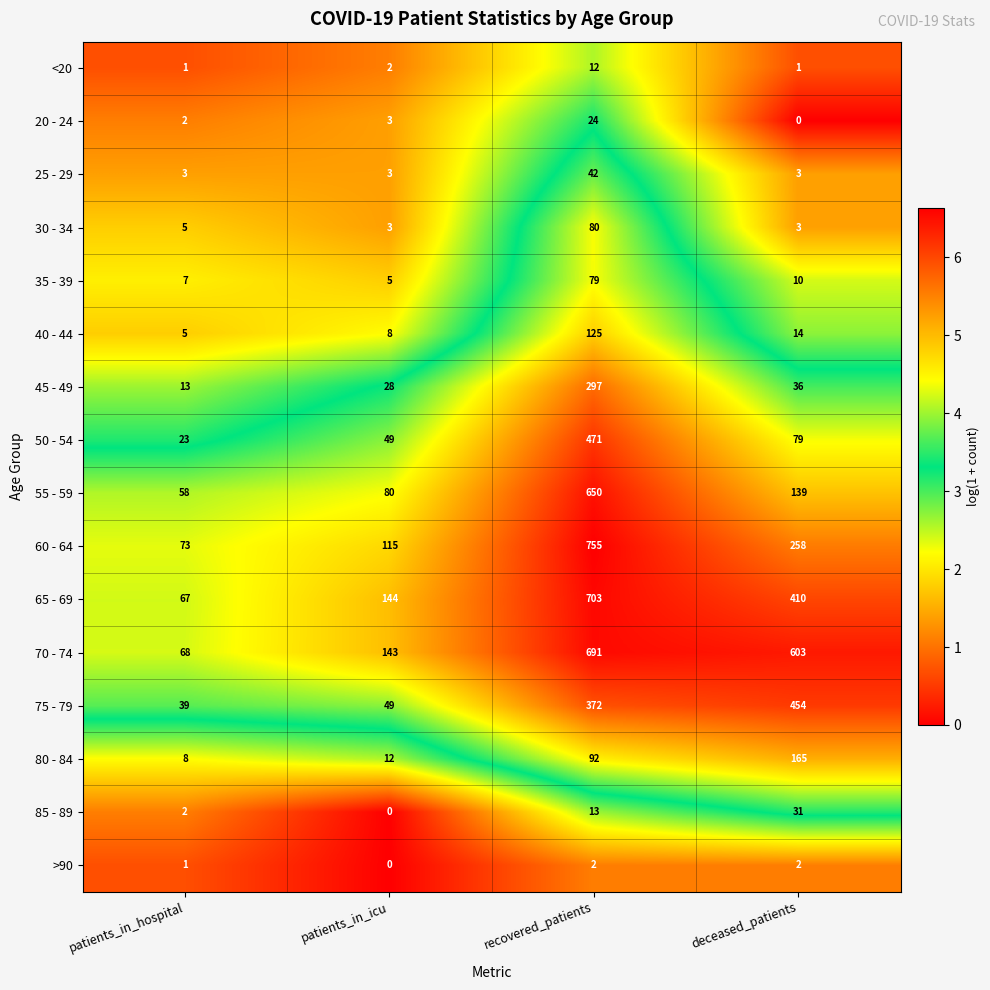

Which series has the largest total across all categories?

70 - 74